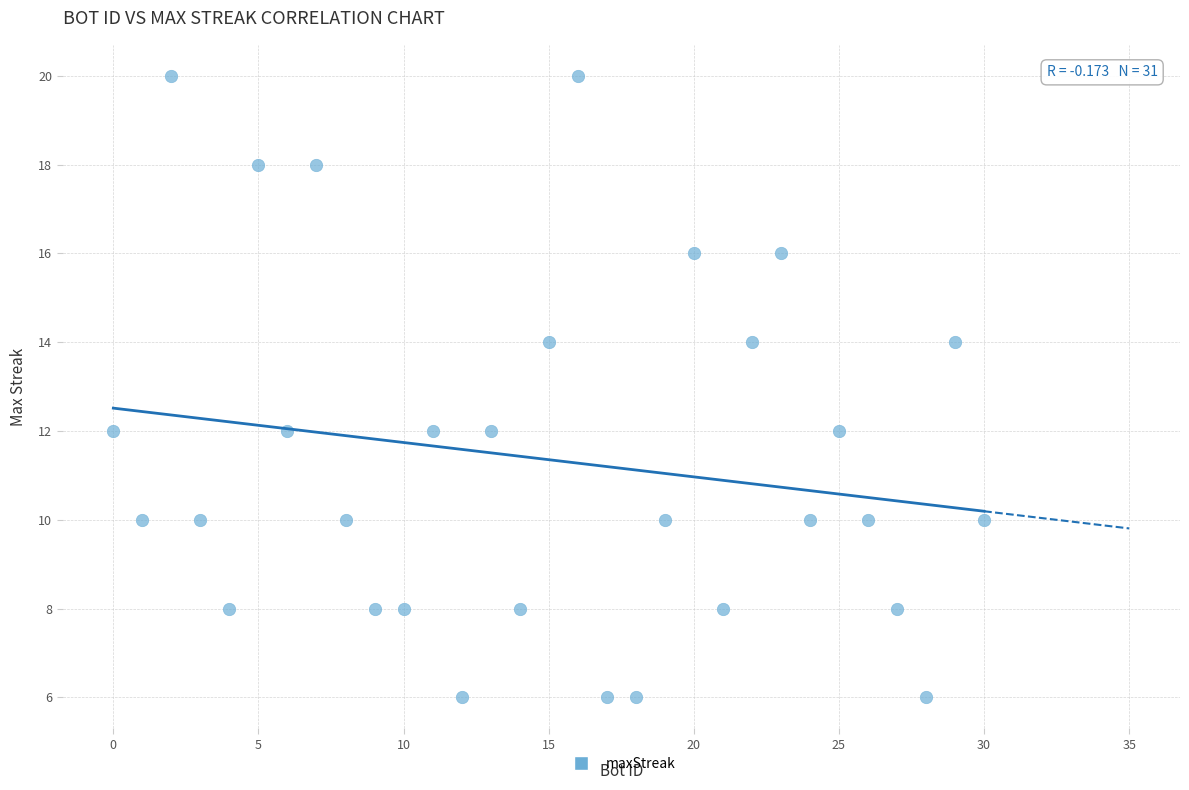

What is the range of Y values (max minus min)?

14